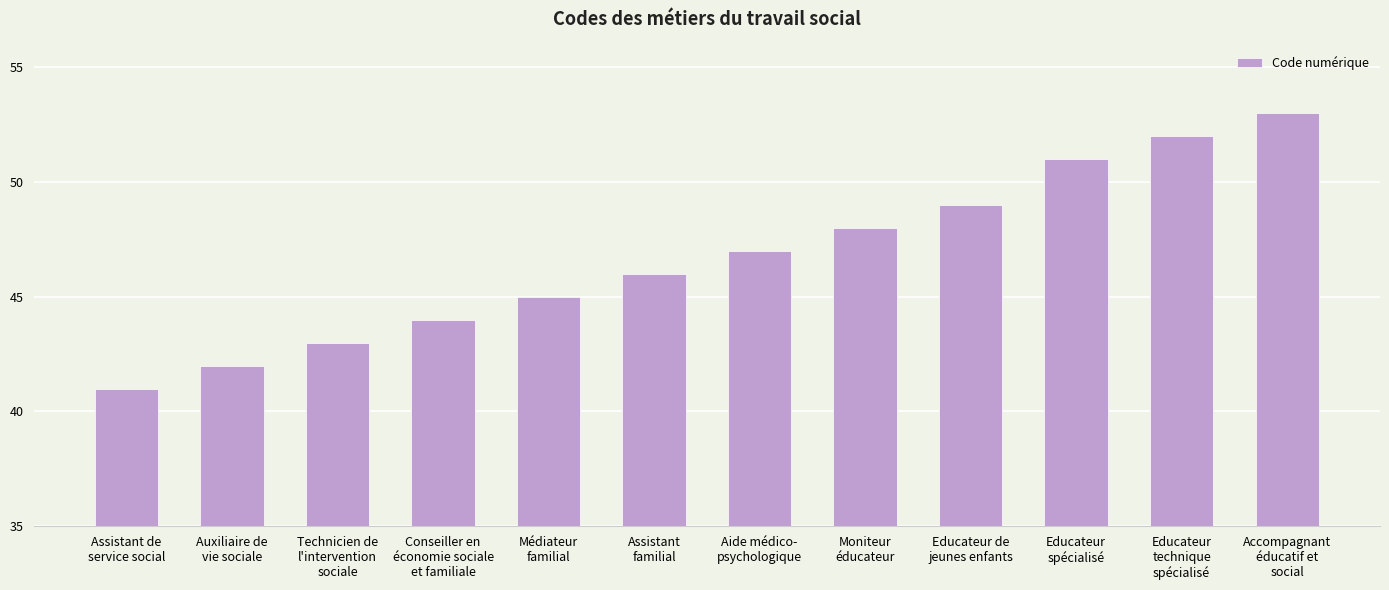

At which label is the value closest to 47?

Aide médico-
psychologique